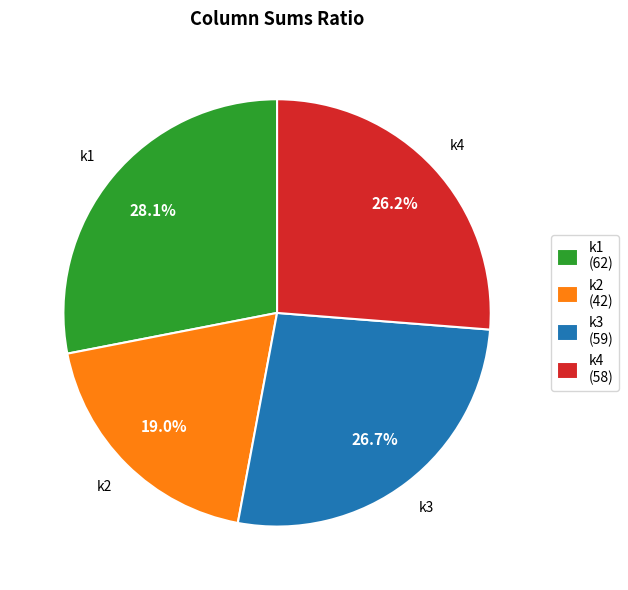

Count the number of slices in the pie.

4